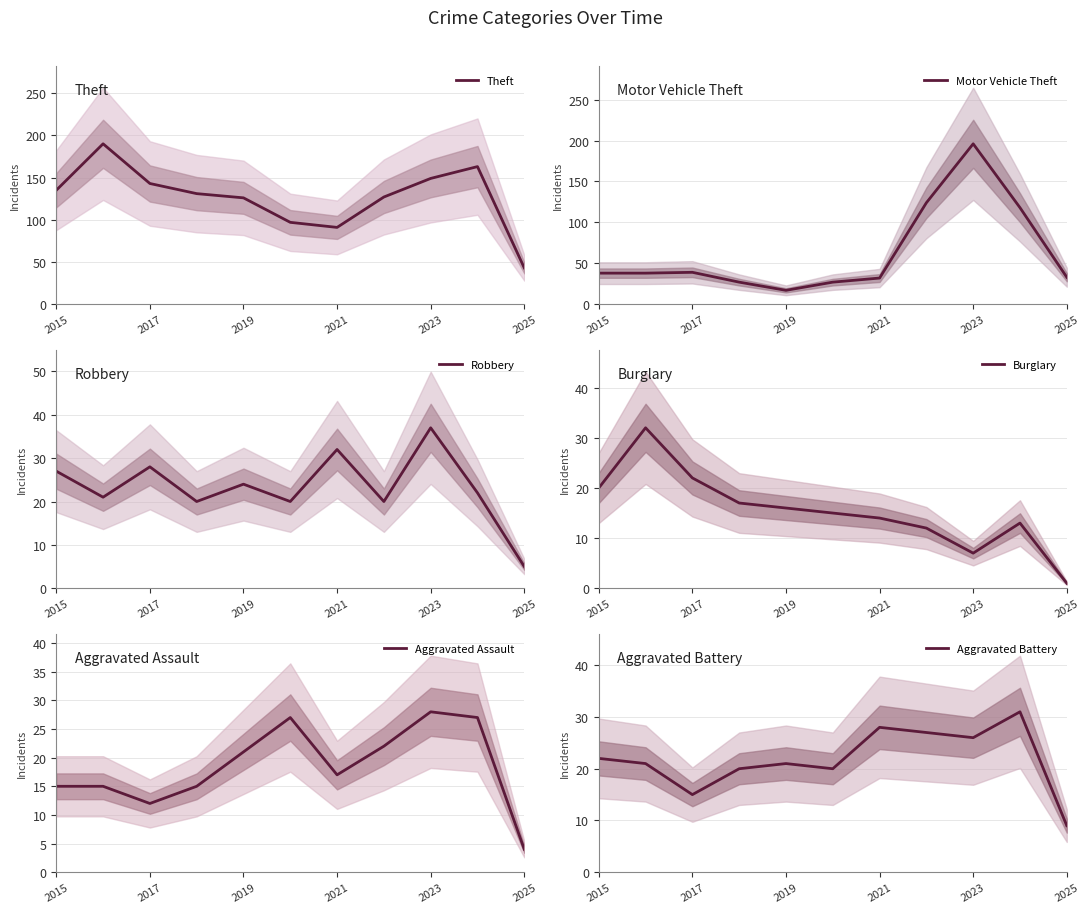

At which label is Aggravated Assault closest to 16?

2015